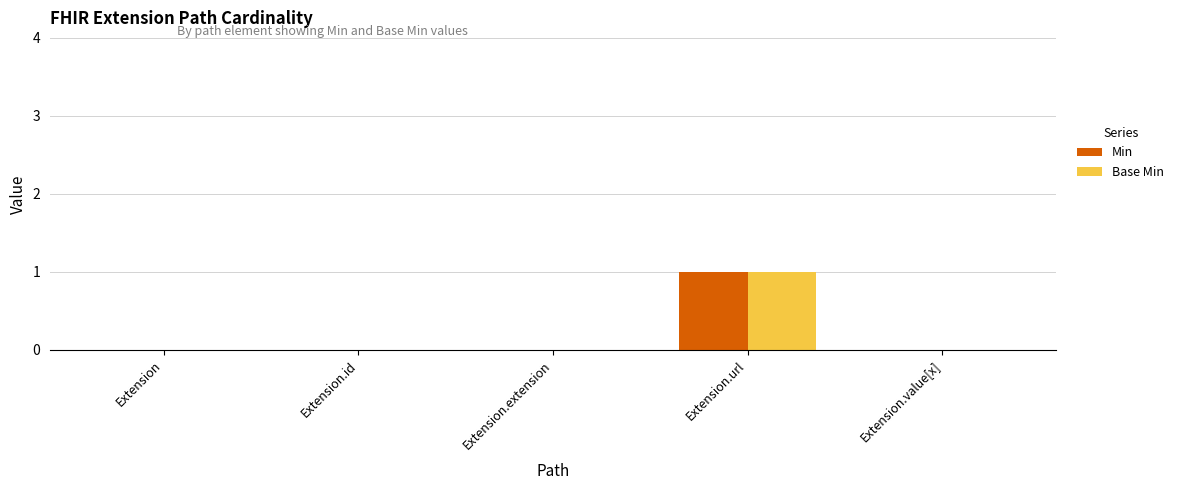

Are the bars horizontal?

No